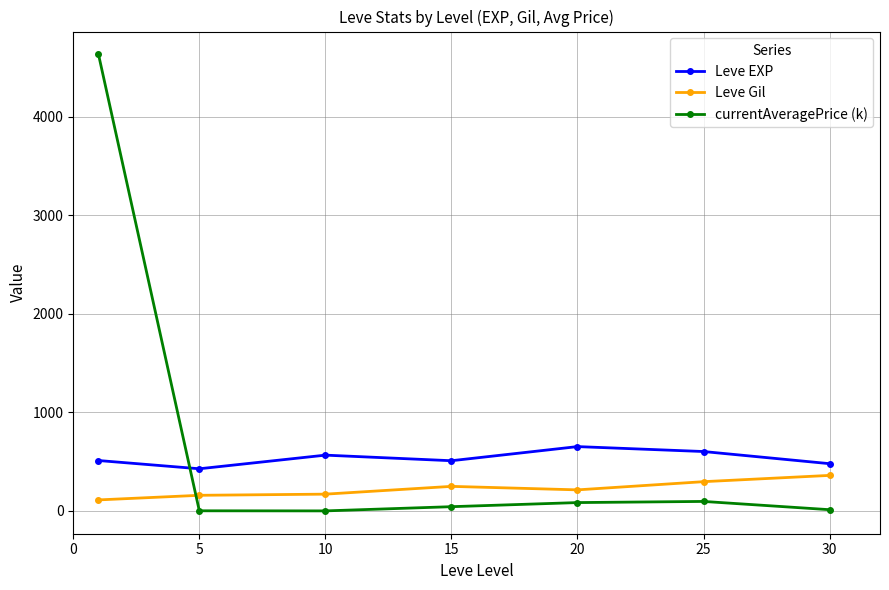

Which series has the largest range (max minus min)?

currentAveragePrice (k)